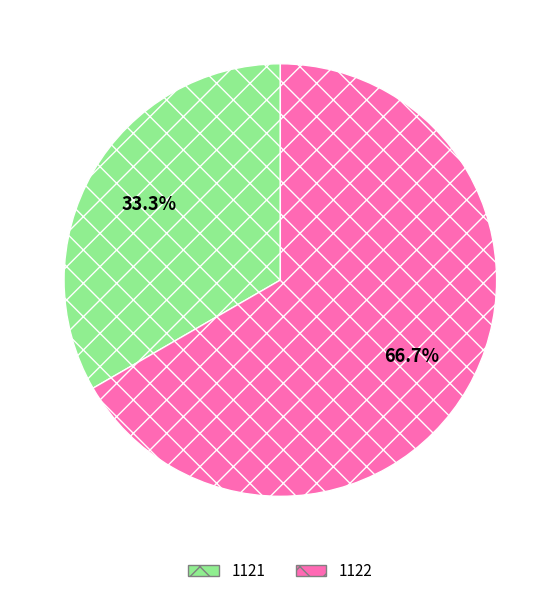

Which slice is the largest?

1122